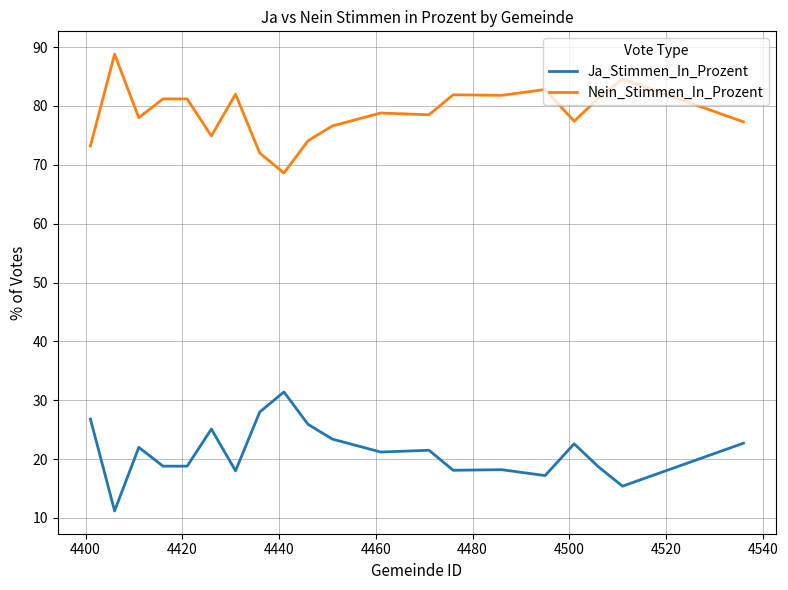

List the series in order of their overall mean, highest first.

Nein_Stimmen_In_Prozent, Ja_Stimmen_In_Prozent